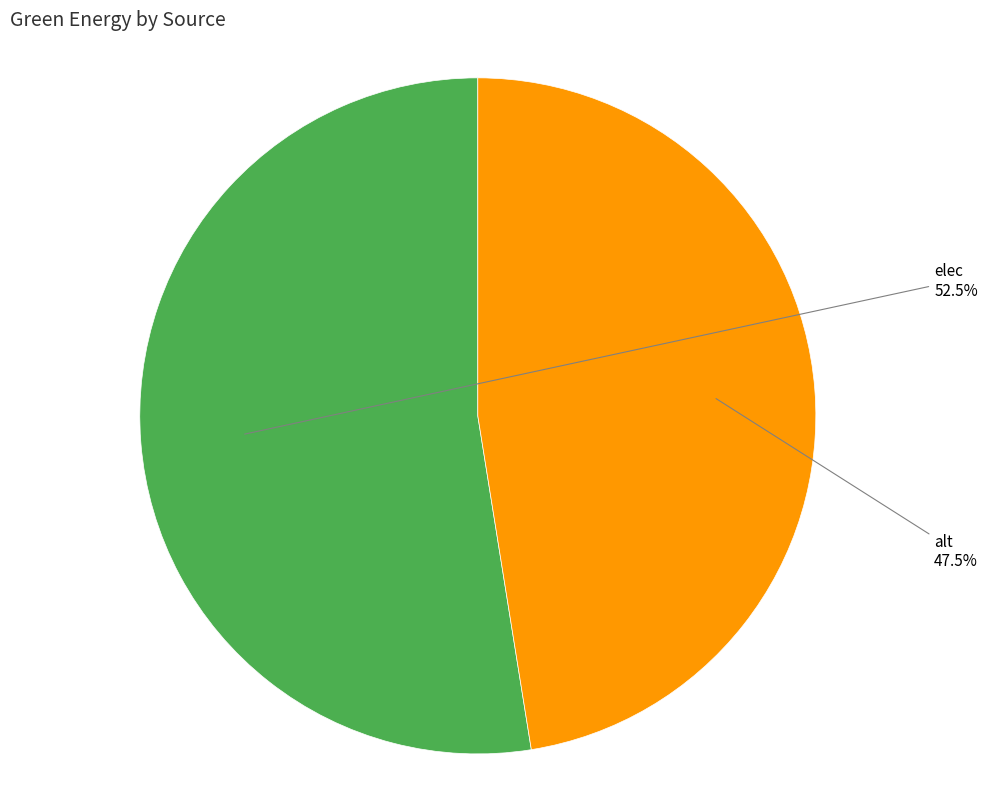

Is there a majority slice in this chart?

Yes